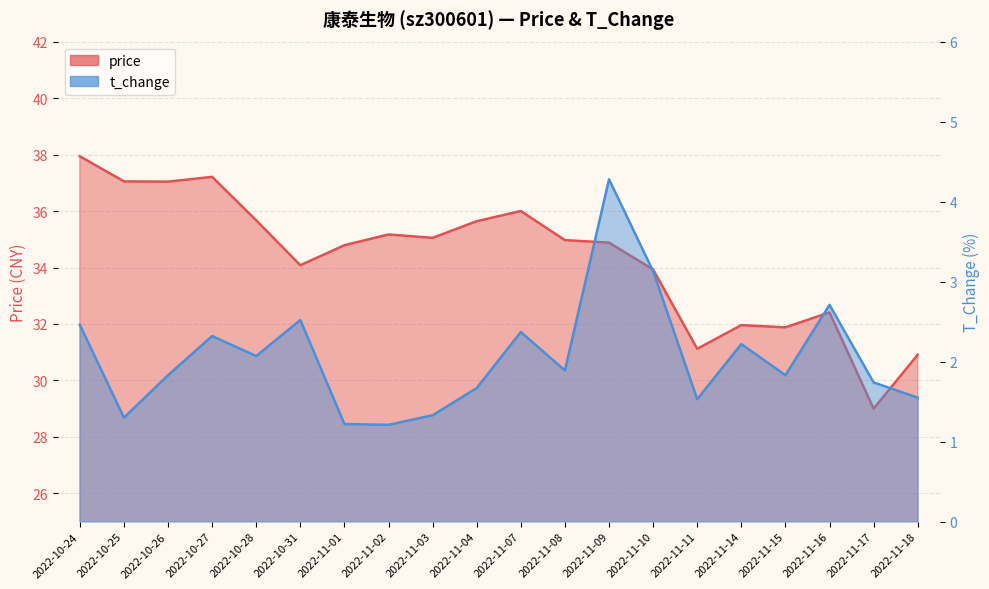

What is the total value across all series at 2022-11-14?

34.2